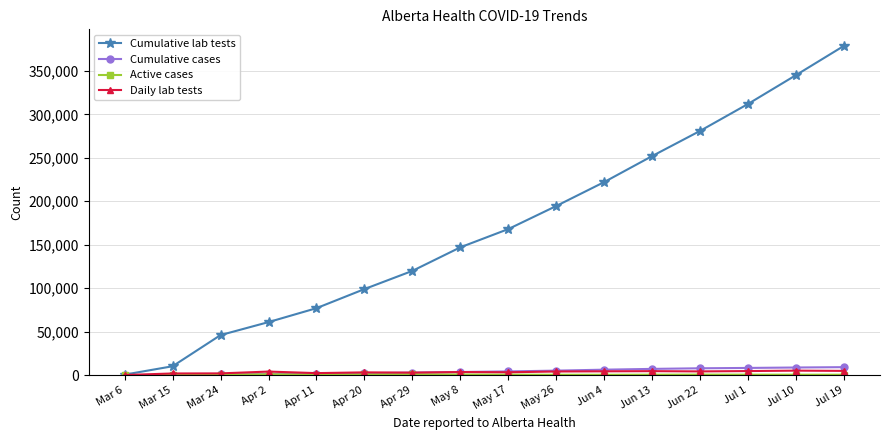

What is the label of the 13th point from the left?

Jun 22